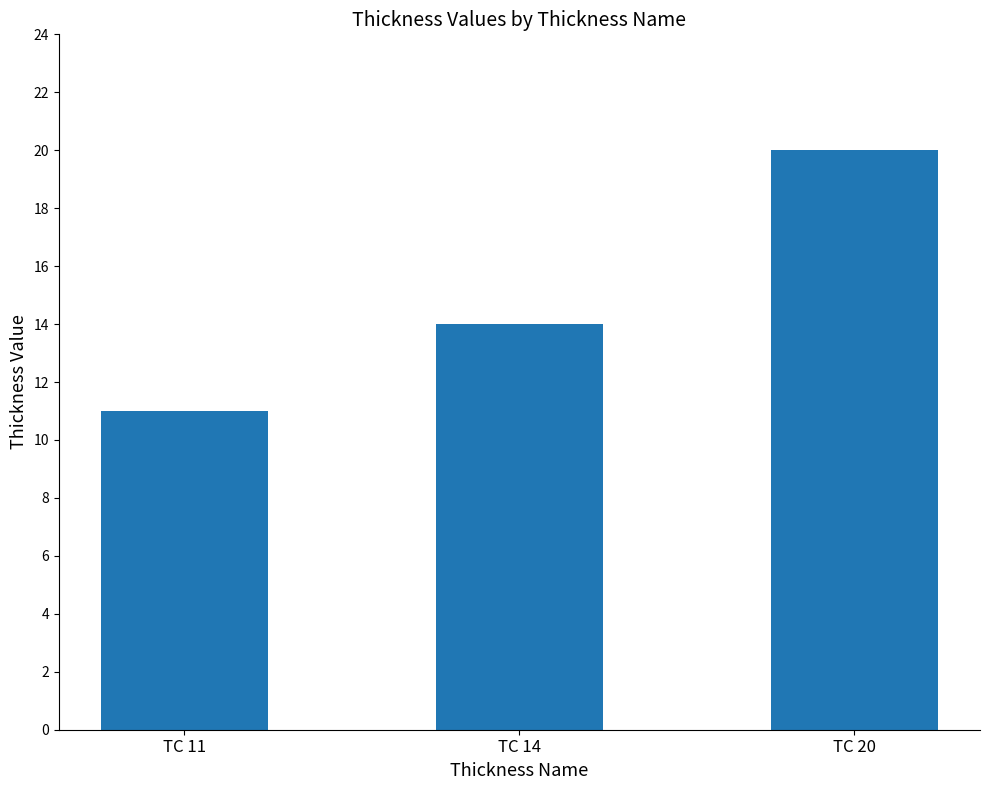

What is the sum of the values at TC 14 and TC 20?

34